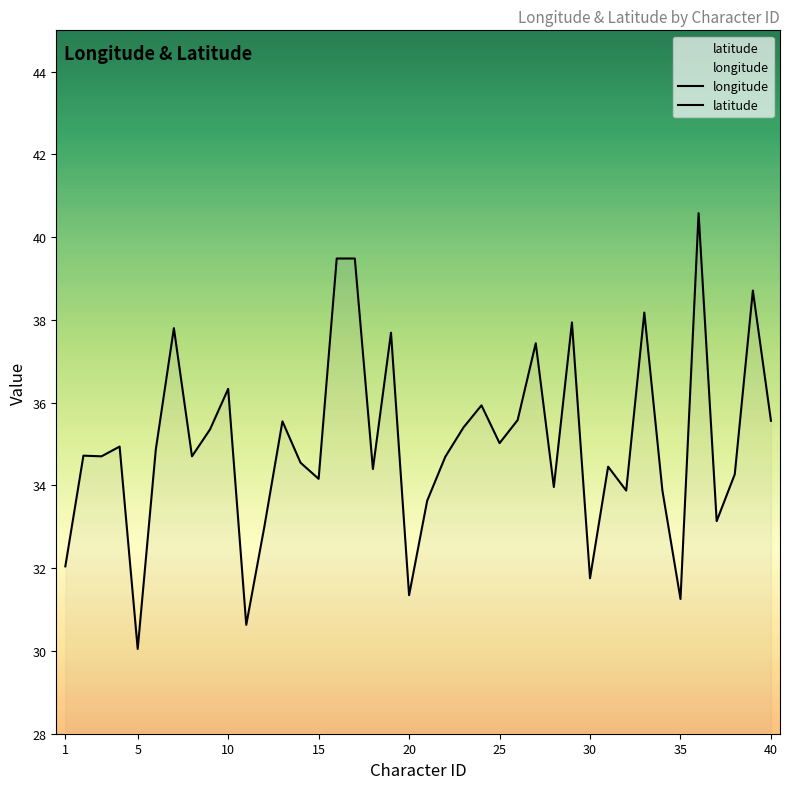

True or false: latitude has more than 1 points higher than both neighbors.

True